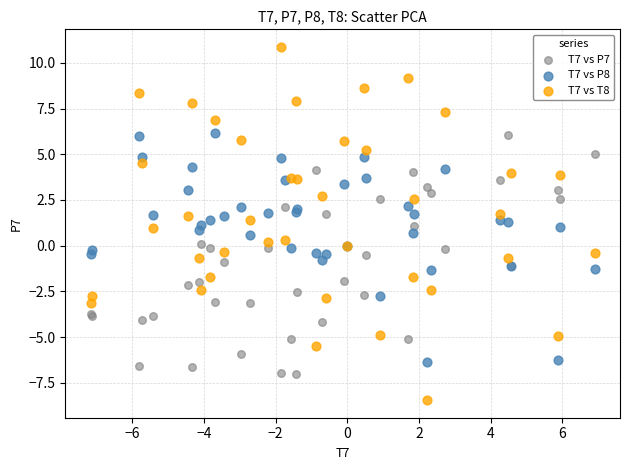

What is the X range (max minus min) for the scatter plot?

14.1